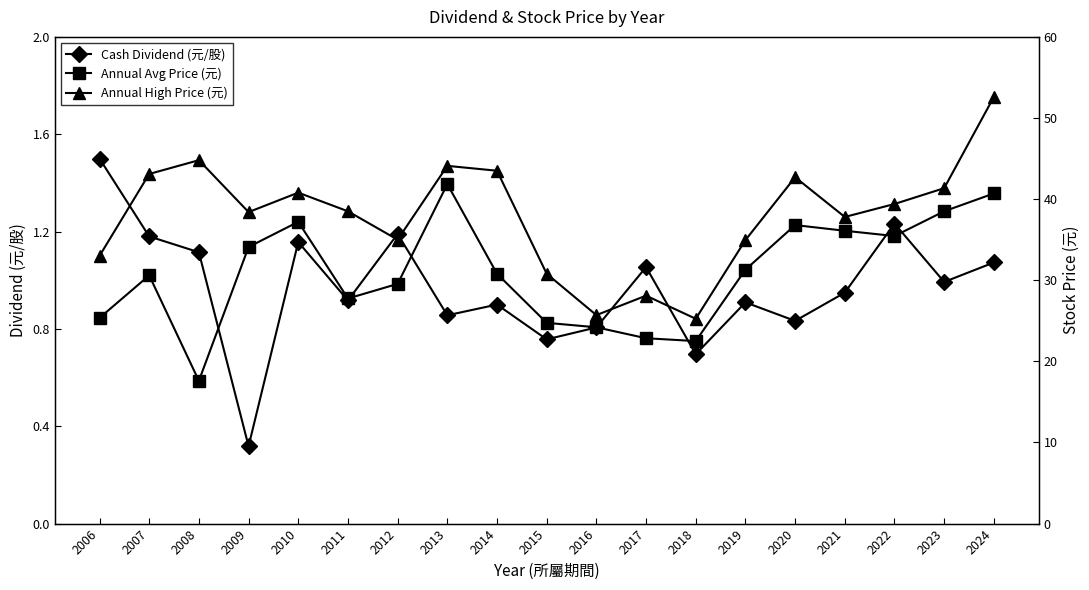

Read the Annual High Price (元) value at 2014.

43.5